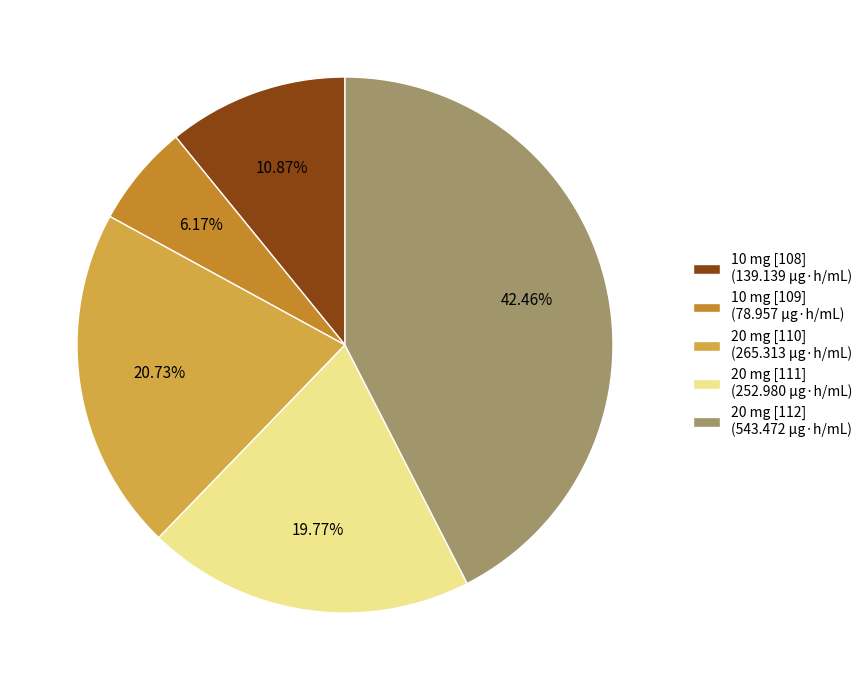

To the nearest percent, what is the difference between the 10 mg [108] and 10 mg [109] slice percentages?

5%